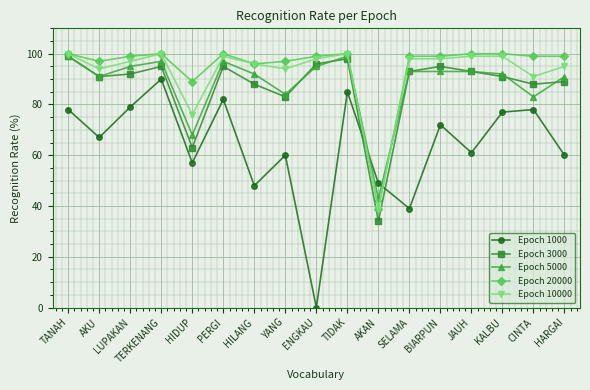

How many distinct data groups are displayed?

5